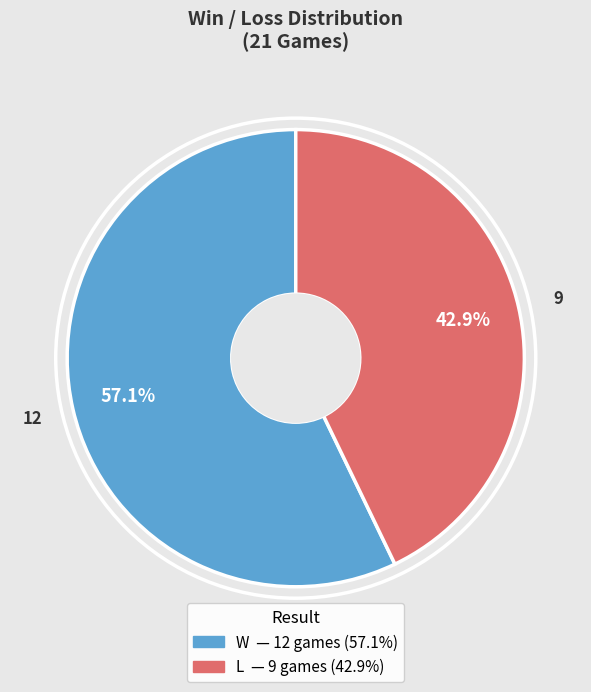

Between L and W, which is larger?

W